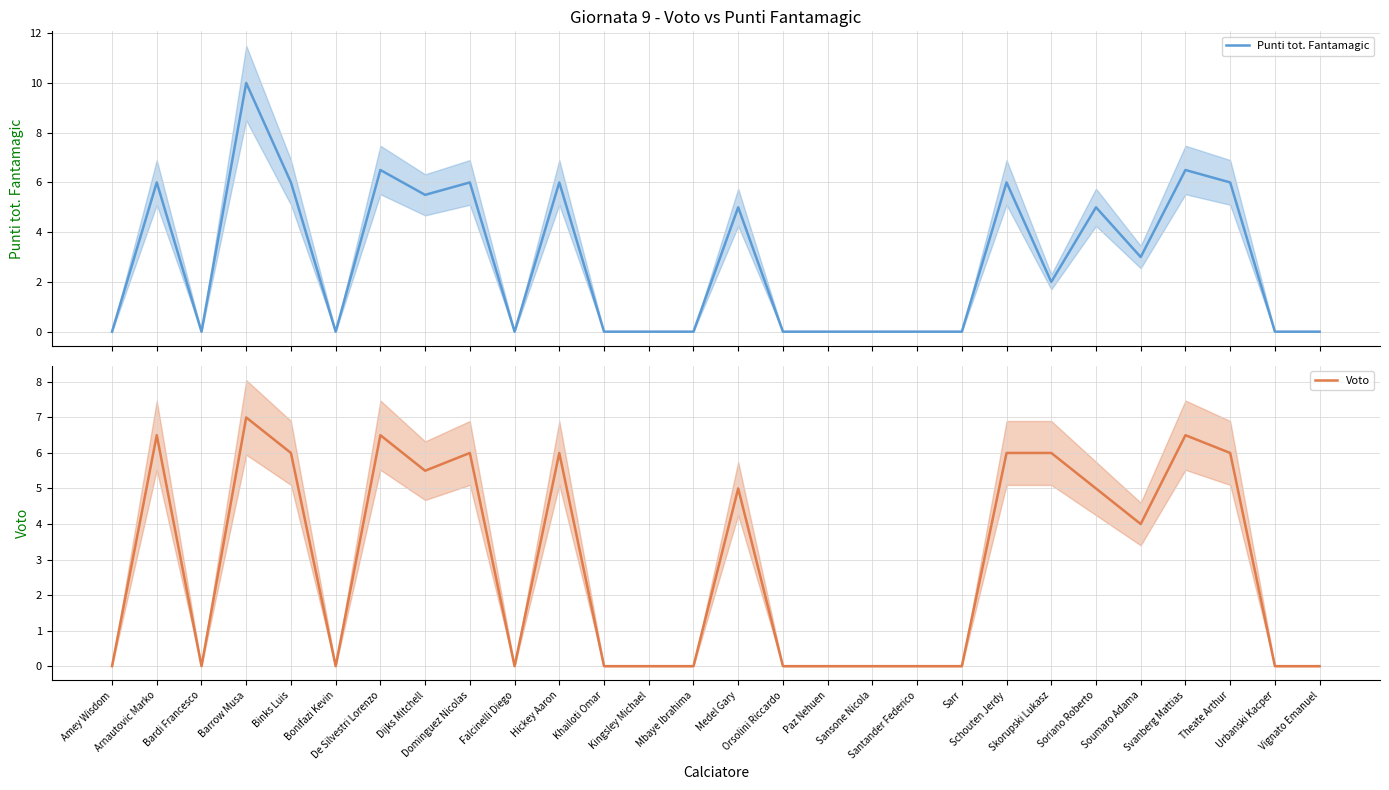

The value of Voto at Mbaye Ibrahima is 0.0. True or false?

True